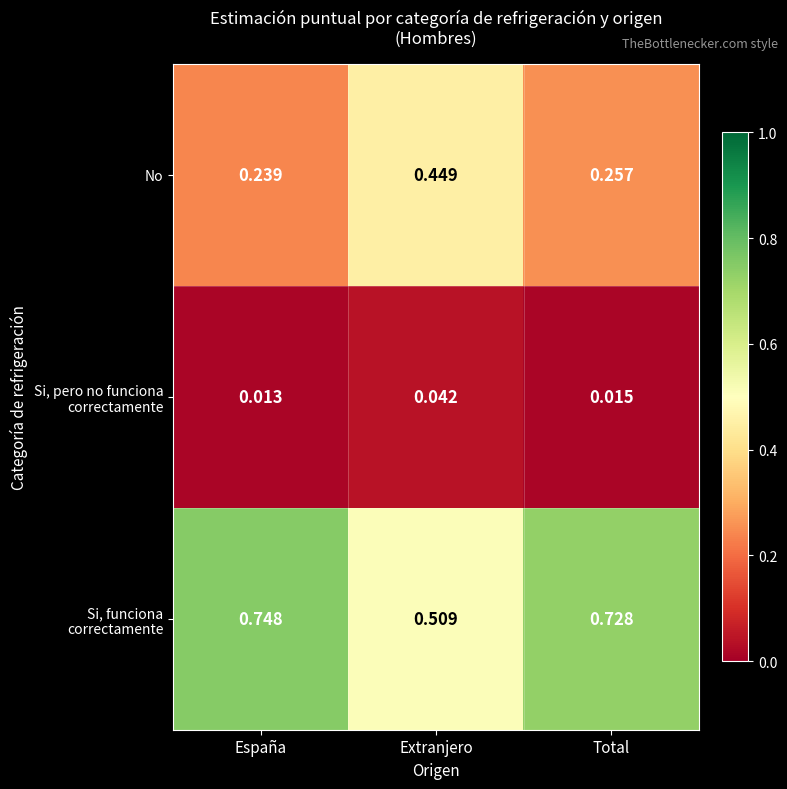

At which label is No closest to 0?

España